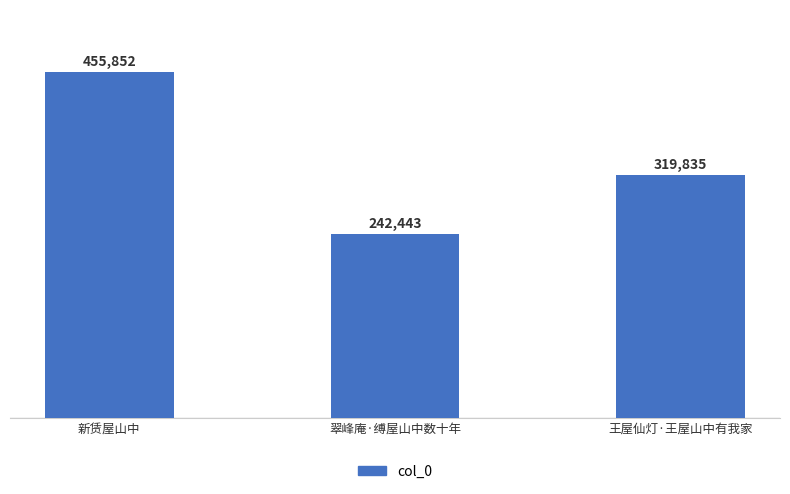

What is the average value?

339377